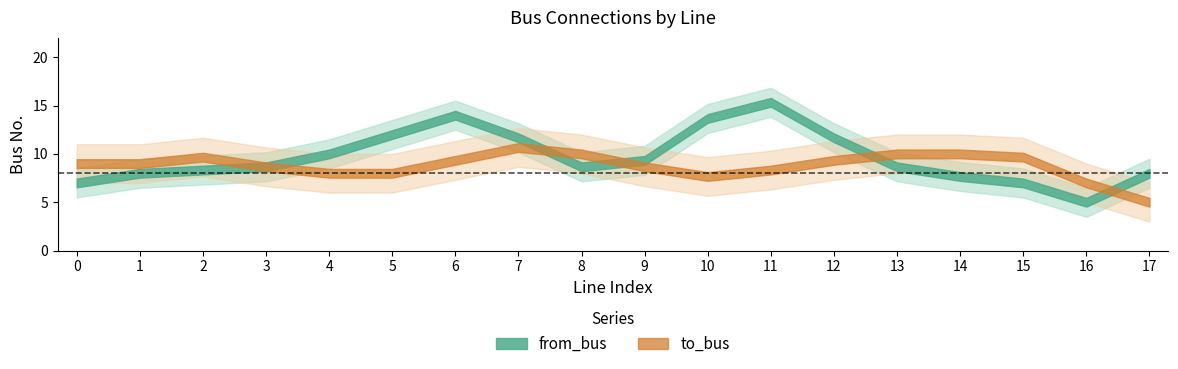

Rank the series by their average value, from highest to lowest.

from_bus, to_bus